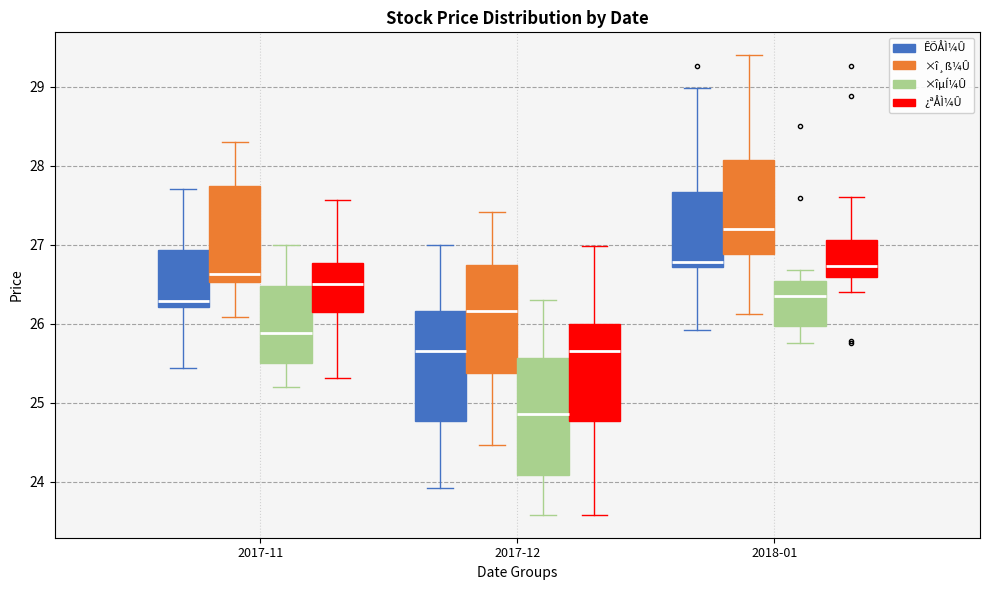

Which box has the lowest median line?

2017-12 (×îµÍ¼Û)